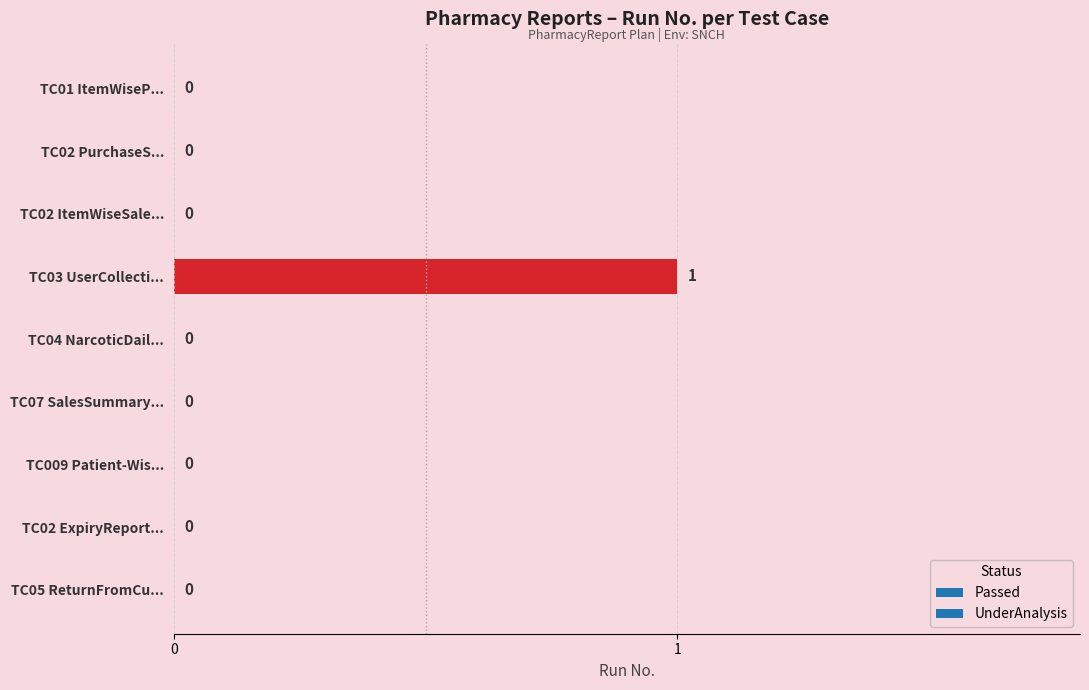

The value at TC04 NarcoticDail... is -1. True or false?

False